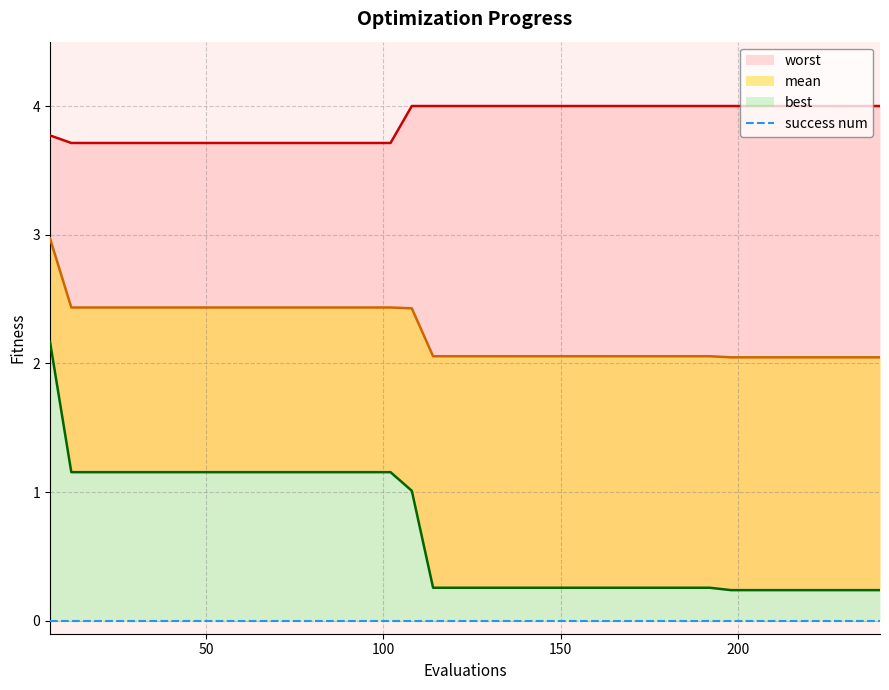

Rank the series at 18 from highest to lowest value.

worst, mean, best